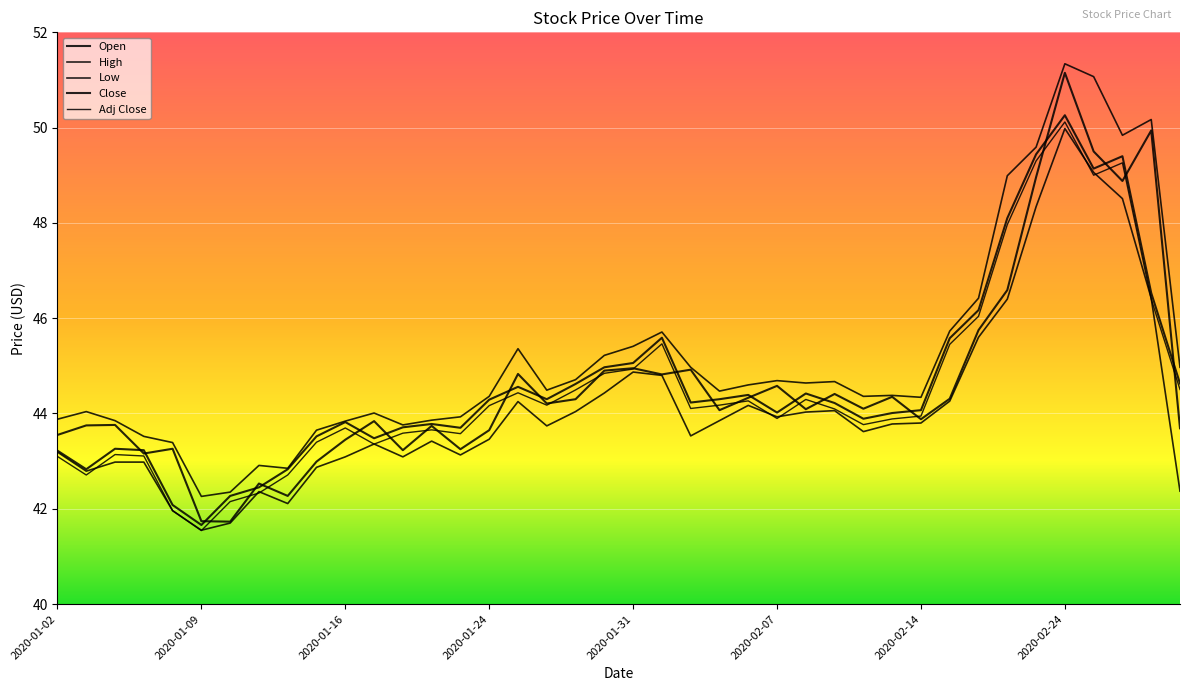

How many lines are shown in the chart?

5